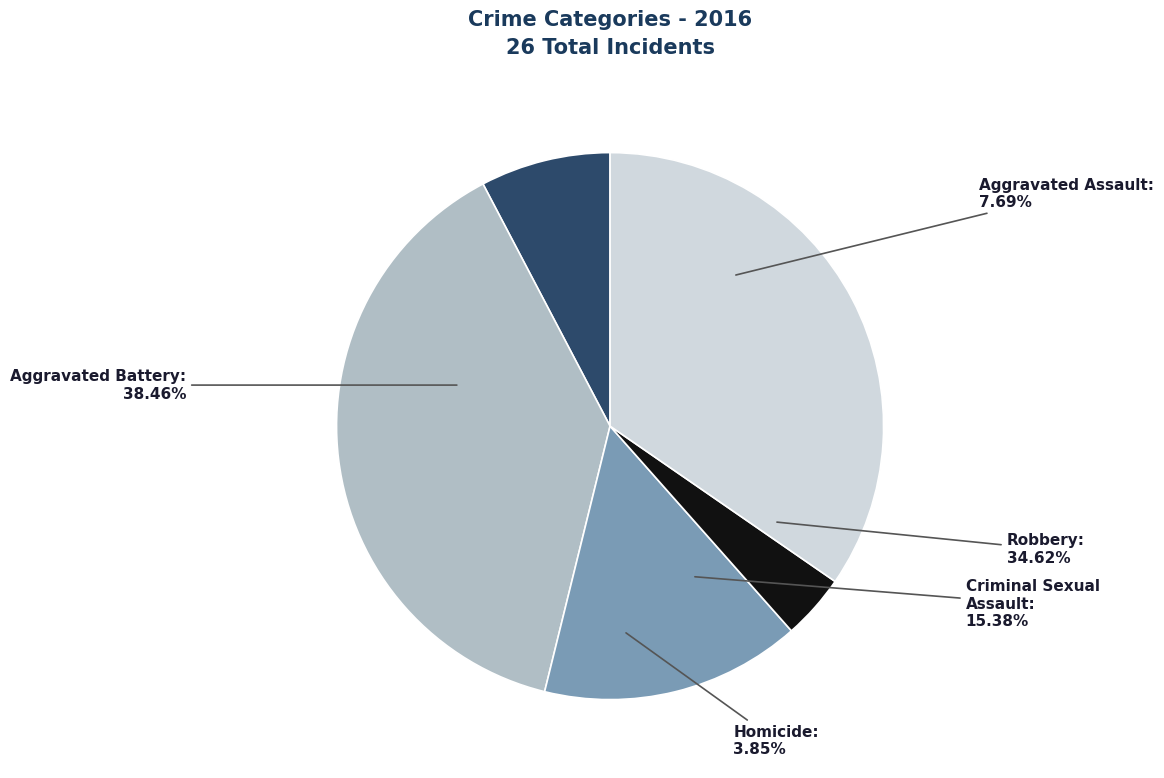

Rank the categories by value from lowest to highest.

Homicide, Aggravated Assault, Criminal Sexual Assault, Robbery, Aggravated Battery